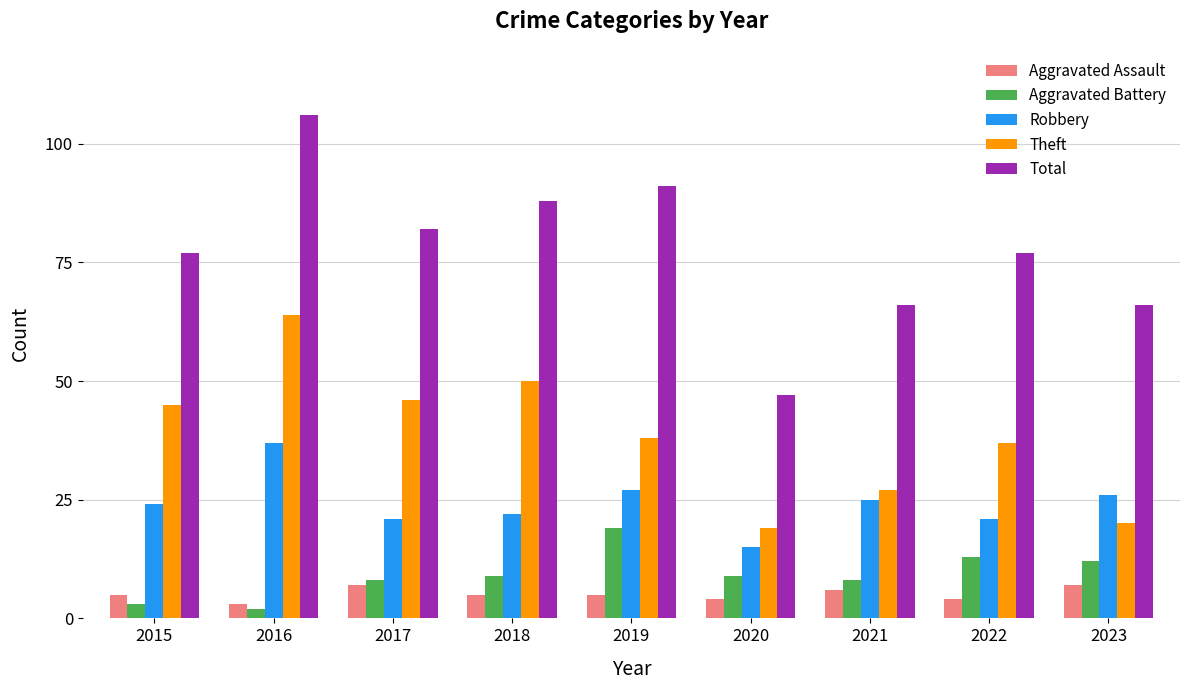

The value of Aggravated Assault at 2021 is 11. True or false?

False